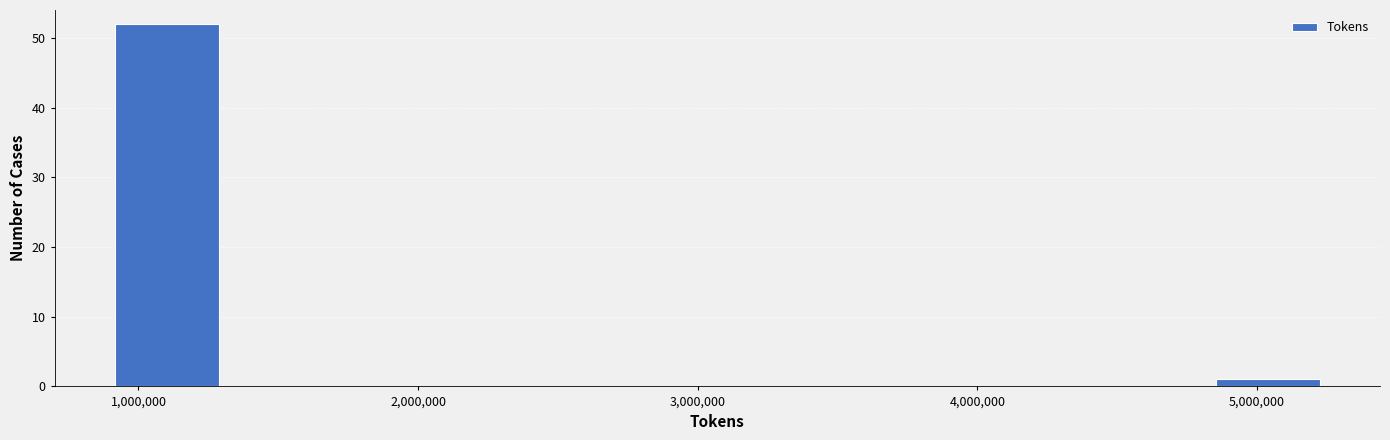

Over which range of the x-axis is the bar tallest?

900000 to 1400000